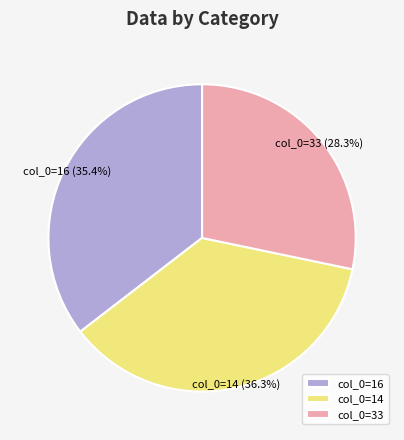

What is the ratio of the value at col_0=16 to the value at col_0=33?

1.3